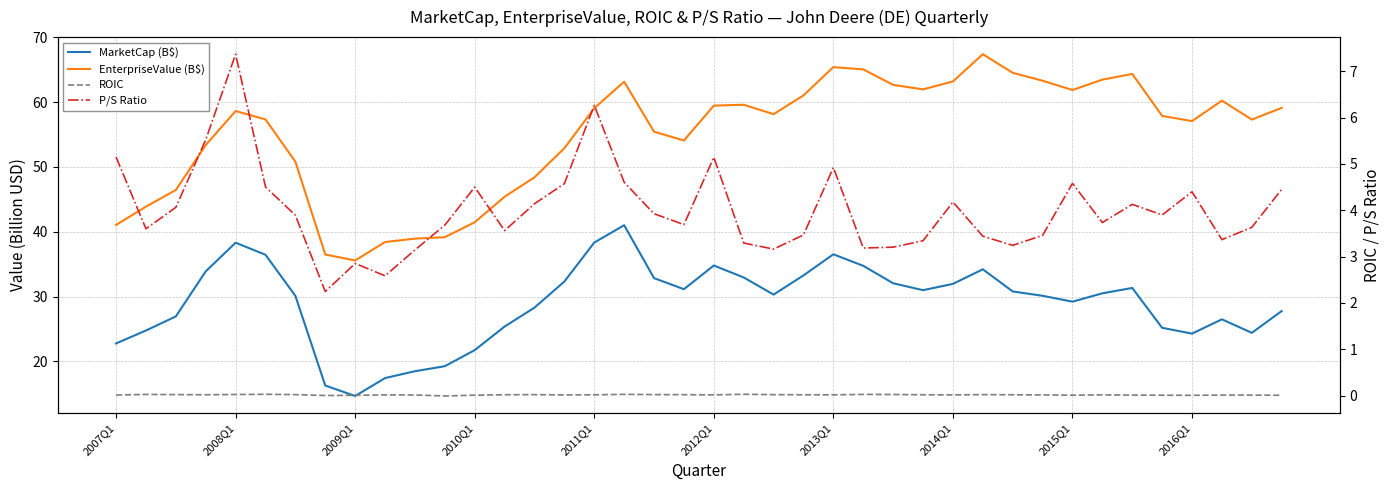

How many lines are shown in the chart?

4